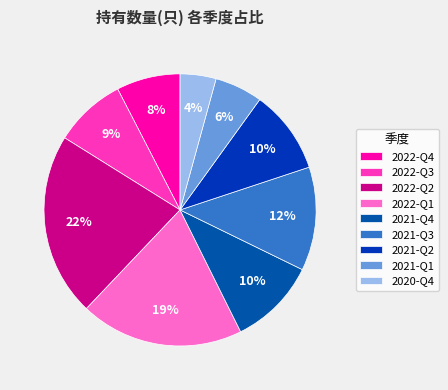

Is it true that 2022-Q3 is 9% of the pie?

True